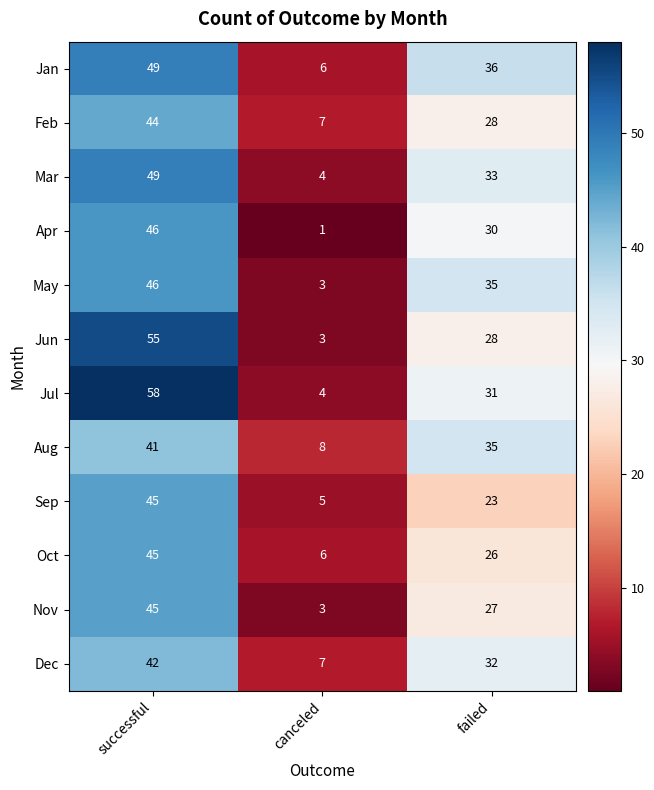

Between successful and canceled, which series saw the biggest shift?

Jul